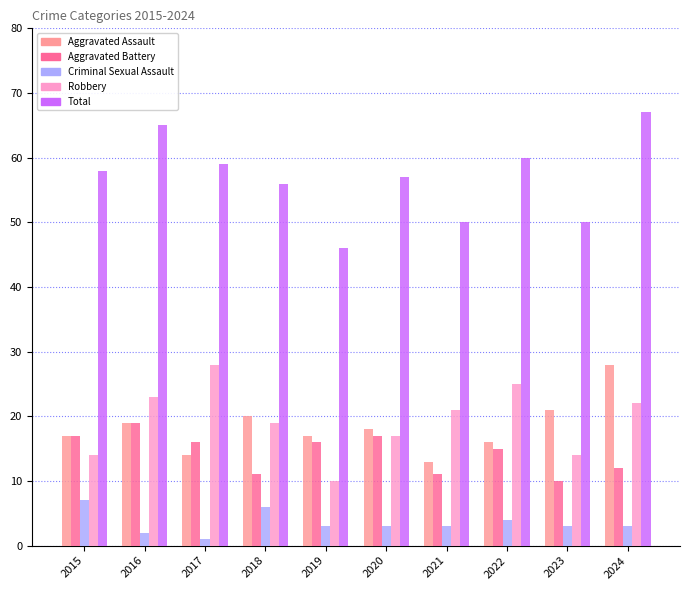

At how many categories does at least one series exceed 38?

10